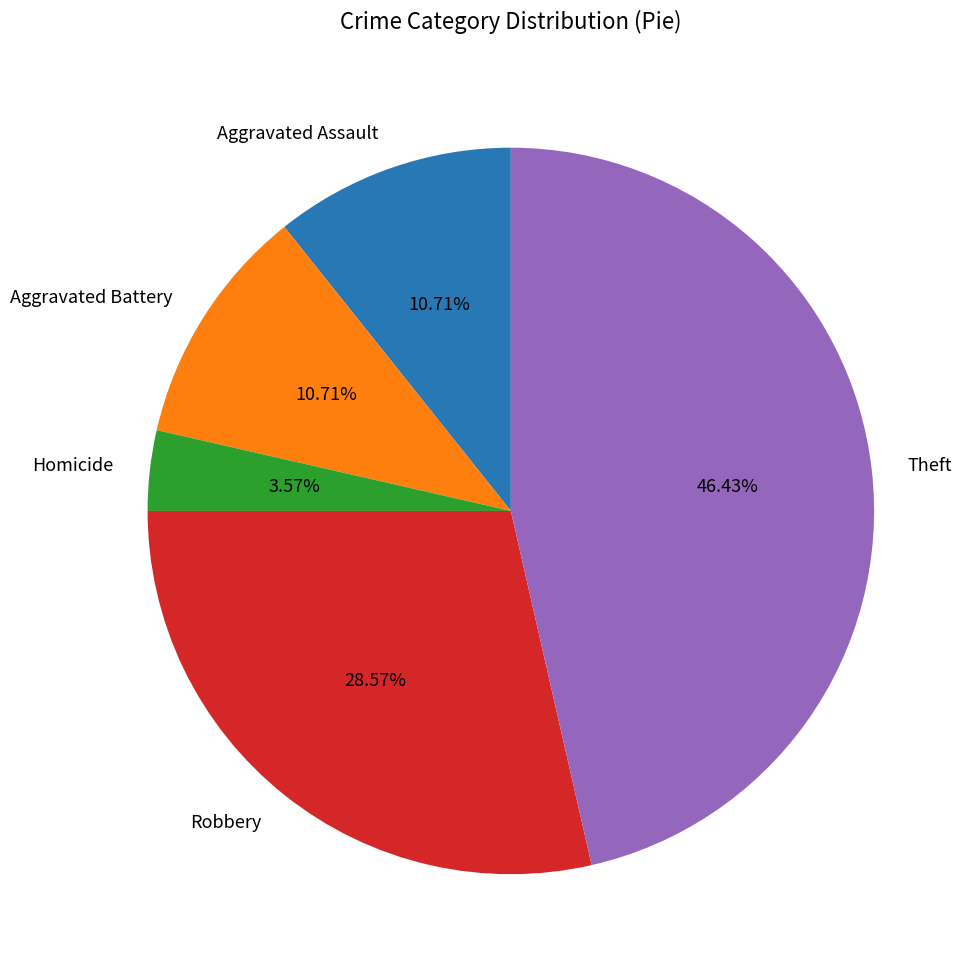

How many segments does this pie chart have?

5